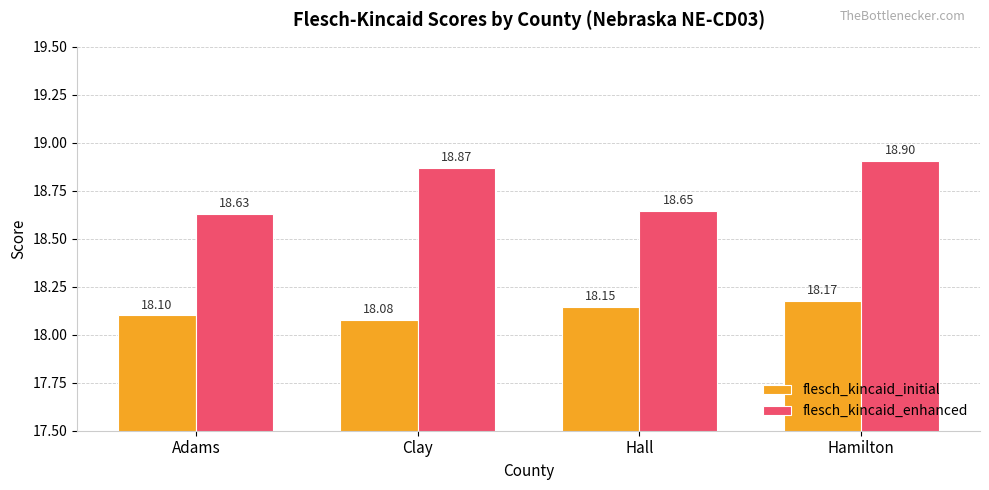

At how many categories does at least one series exceed 18?

4